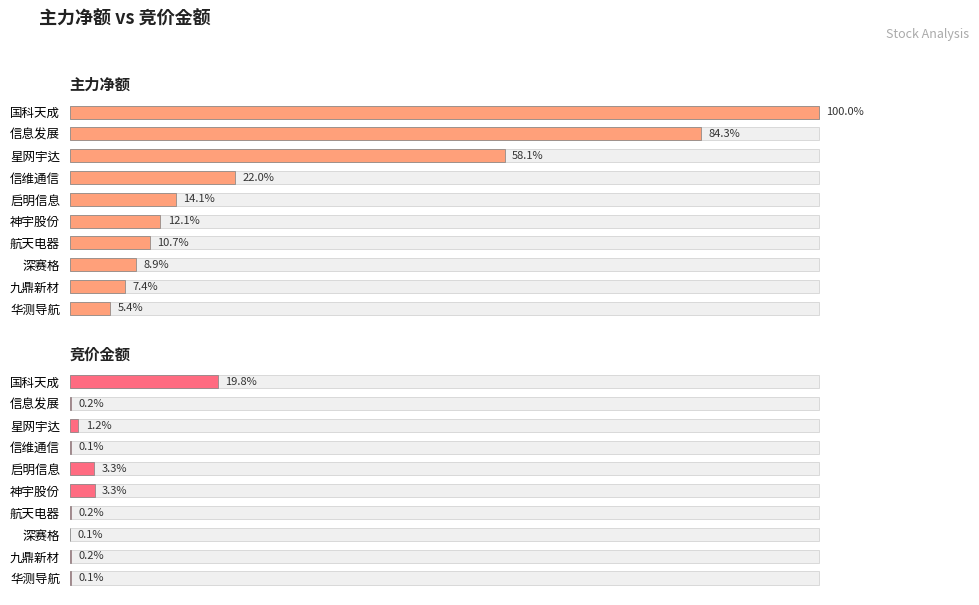

Is it true that 主力净额 equals 110.8 at 信息发展?

False